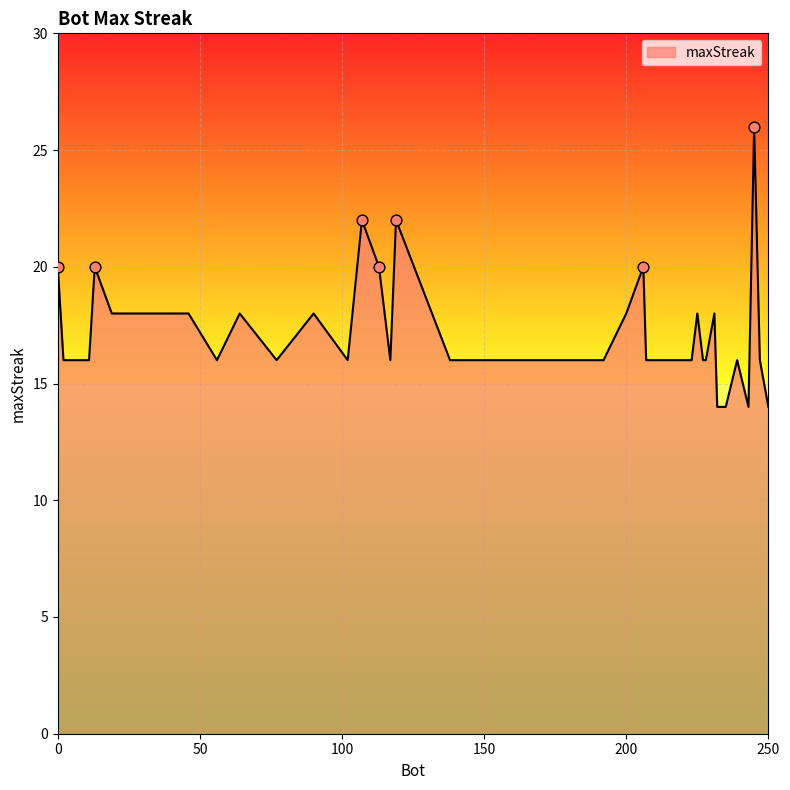

What is the minimum value shown in the chart?

14